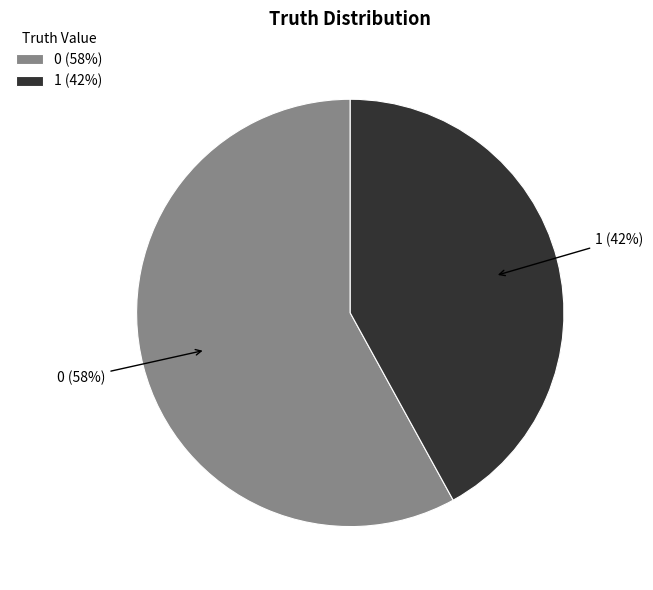

To the nearest percent, what is the average slice percentage?

50%